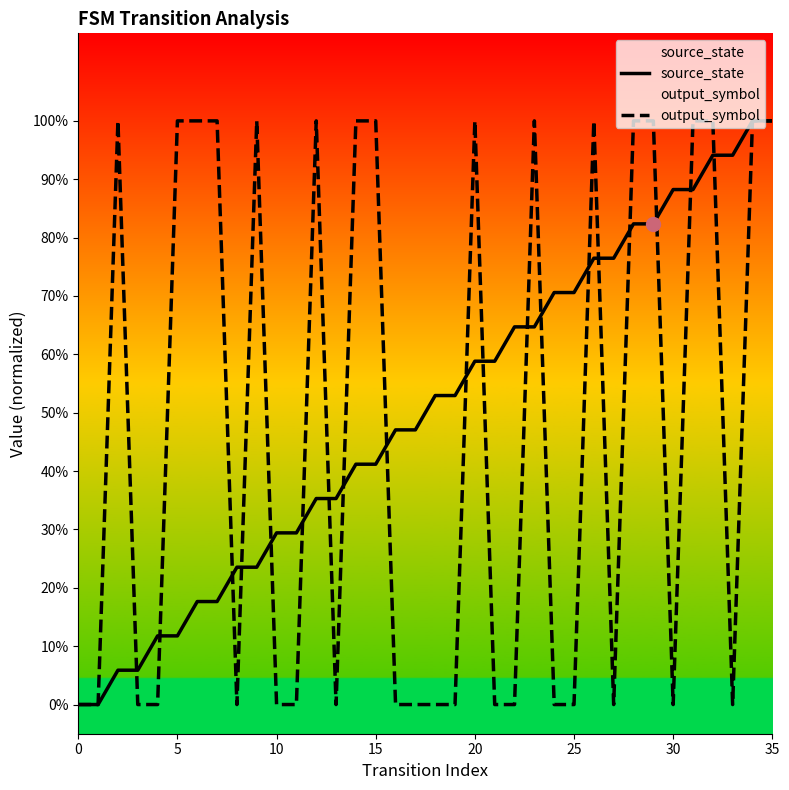

How many lines are shown in the chart?

2